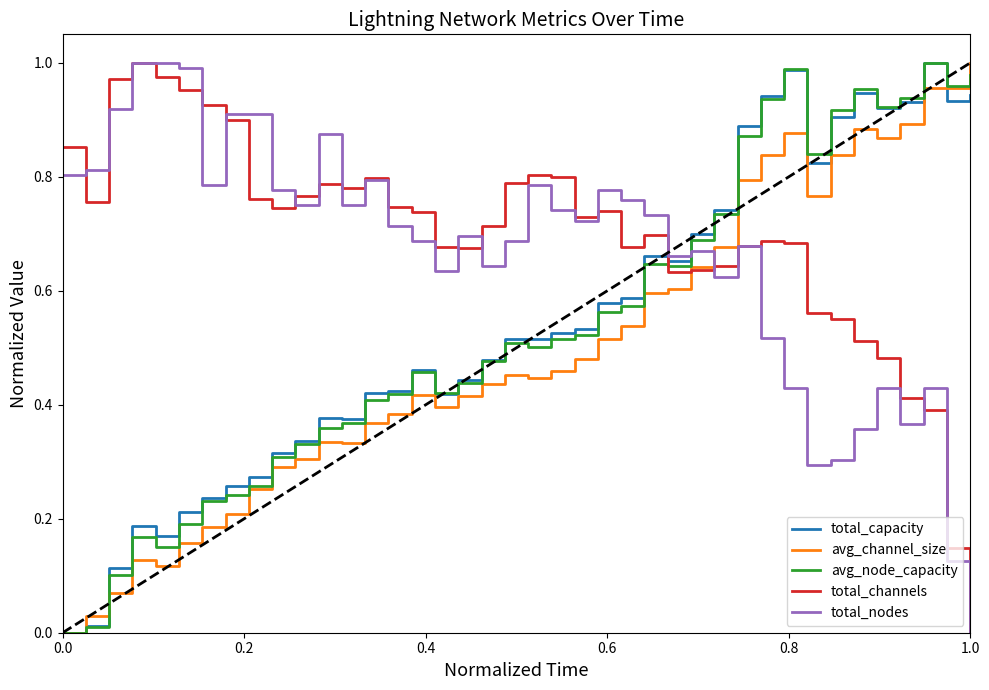

What is the value of the avg_node_capacity point at the 27th from the left?

0.6